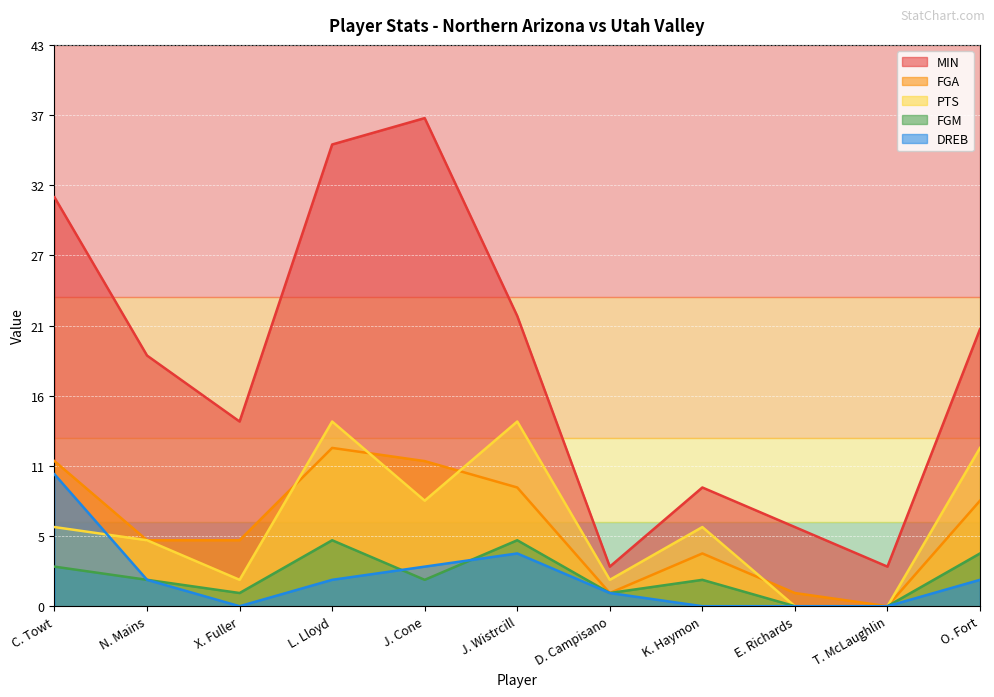

What is the label of the 10th point from the right?

N. Mains